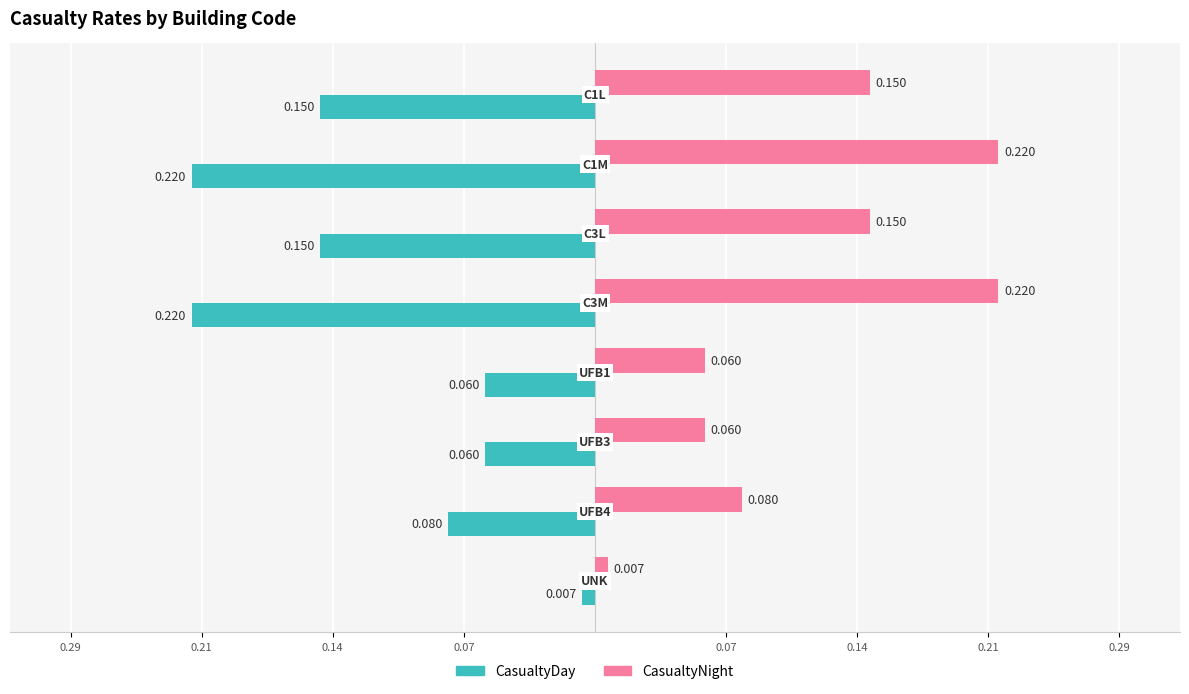

What are all the series names shown in the legend?

CasualtyDay, CasualtyNight